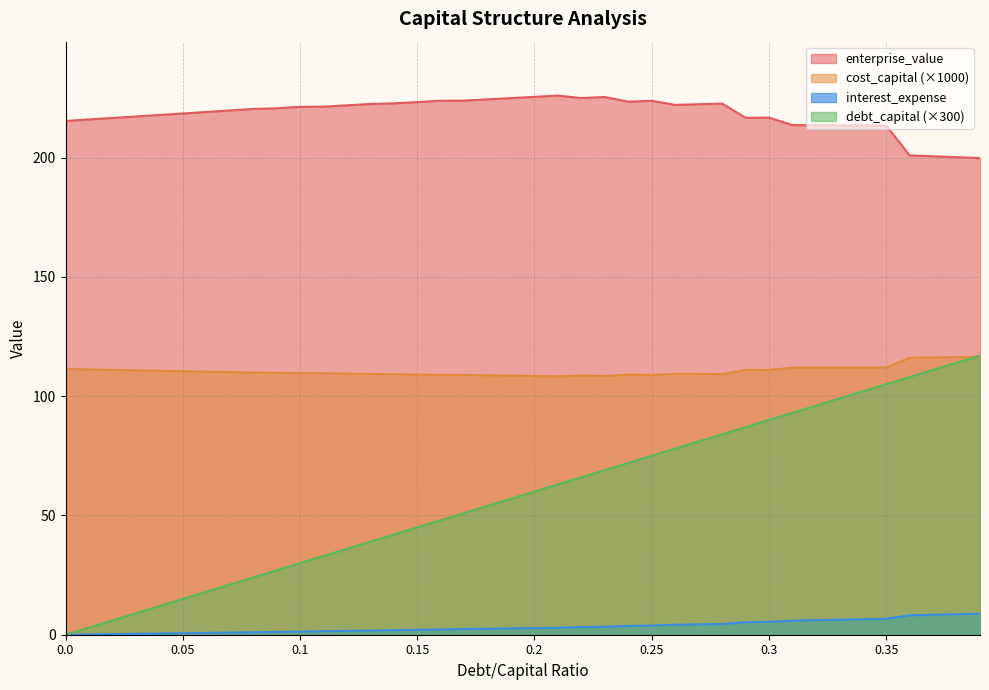

True or false: interest_expense and cost_capital intersect in this chart.

False